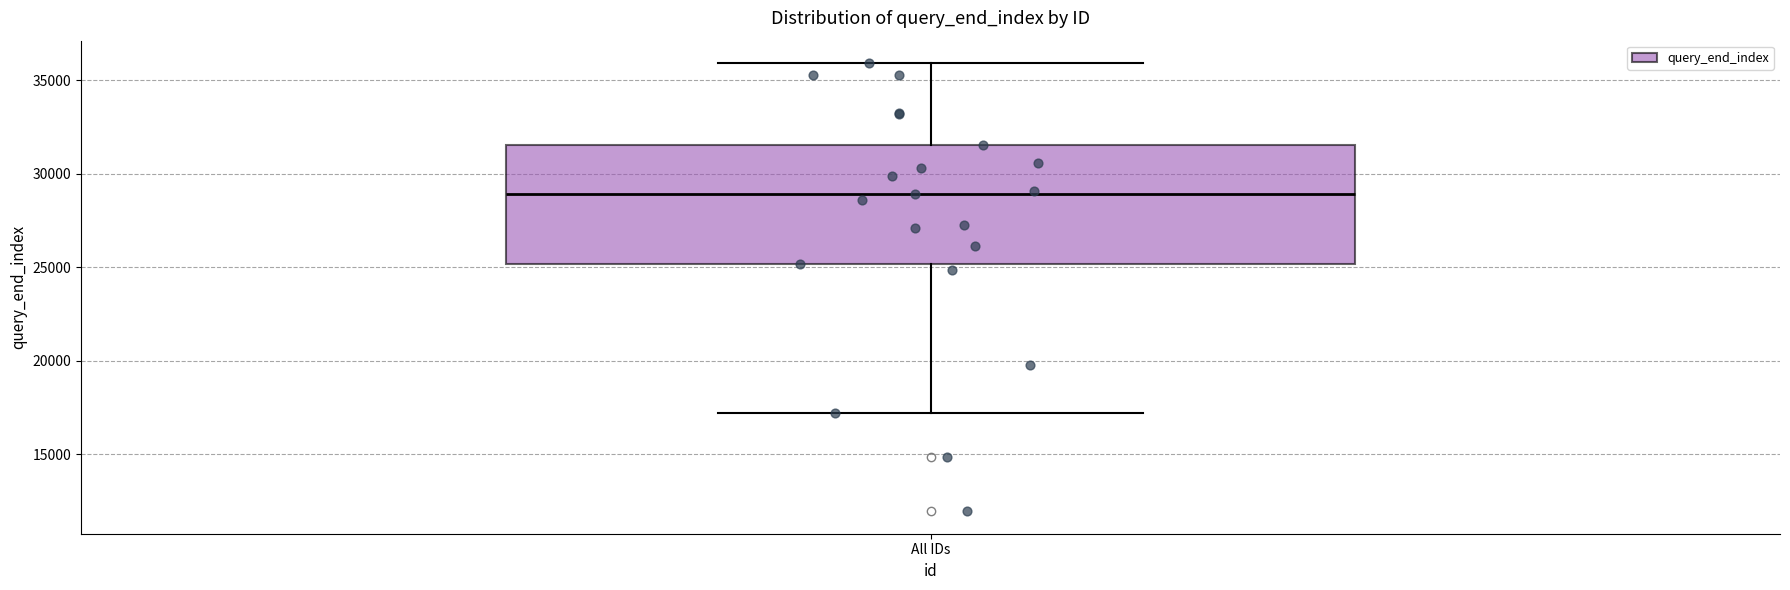

Transcribe this box plot: give where the median line is, the range the box spans, and where the two whiskers end, as read against the y-axis. The values are not printed on the chart, so give them approximately, as read against the axis.

median 29000, box 25000 to 31500, whiskers 17000 to 36000